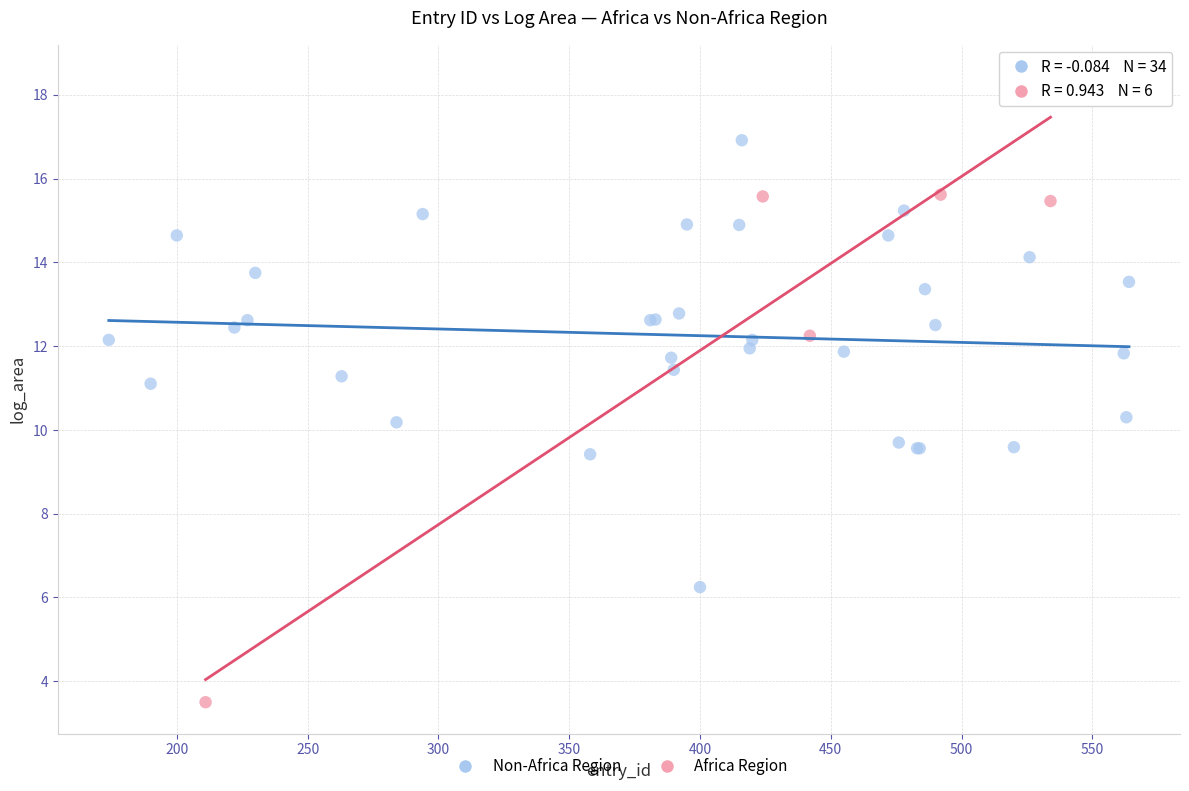

Which series reaches the minimum Y coordinate?

Africa Region